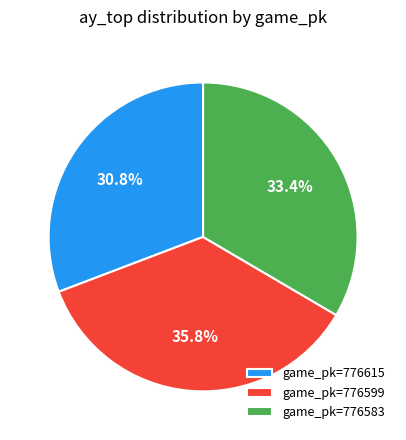

What portion of the pie excludes game_pk=776583?

66.6%